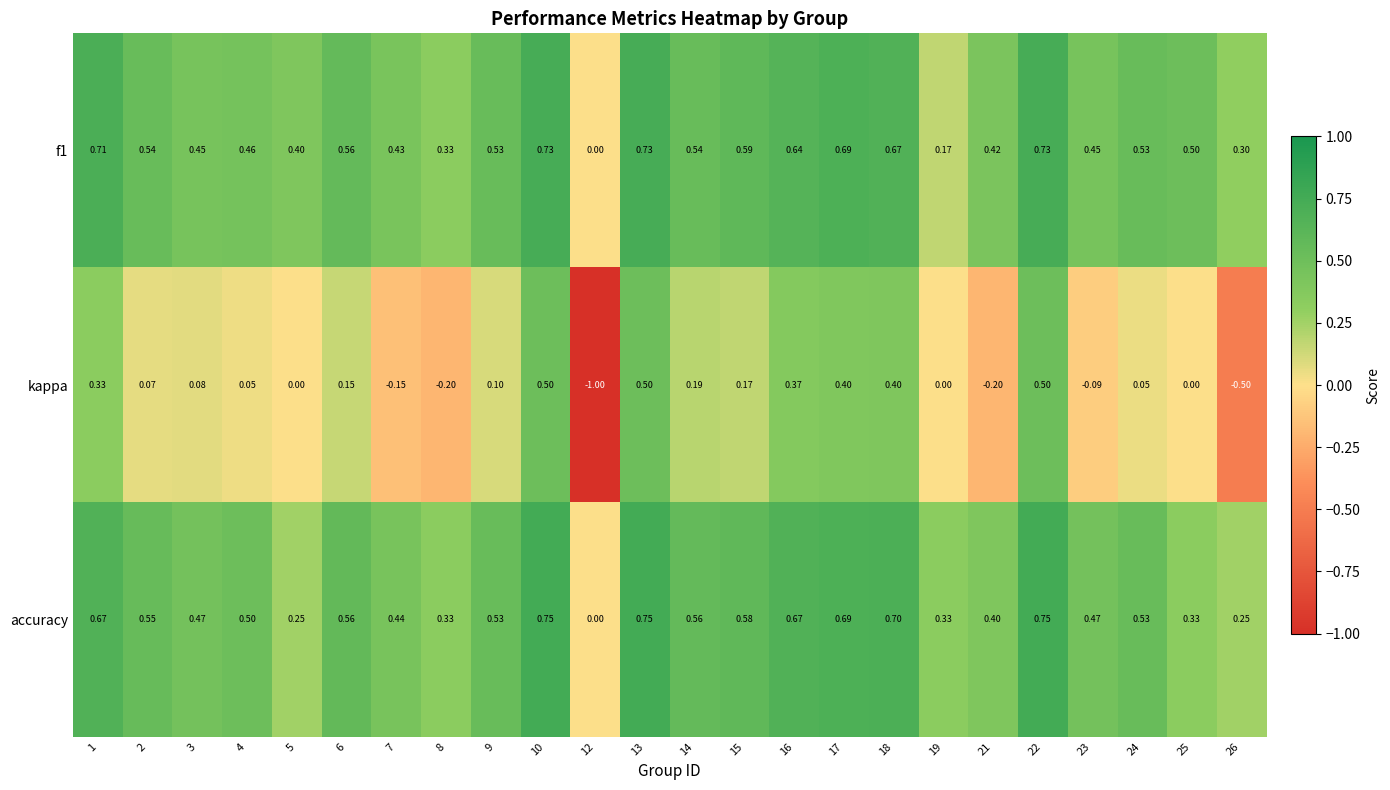

Rank the series by their maximum value, from highest to lowest.

accuracy, f1, kappa